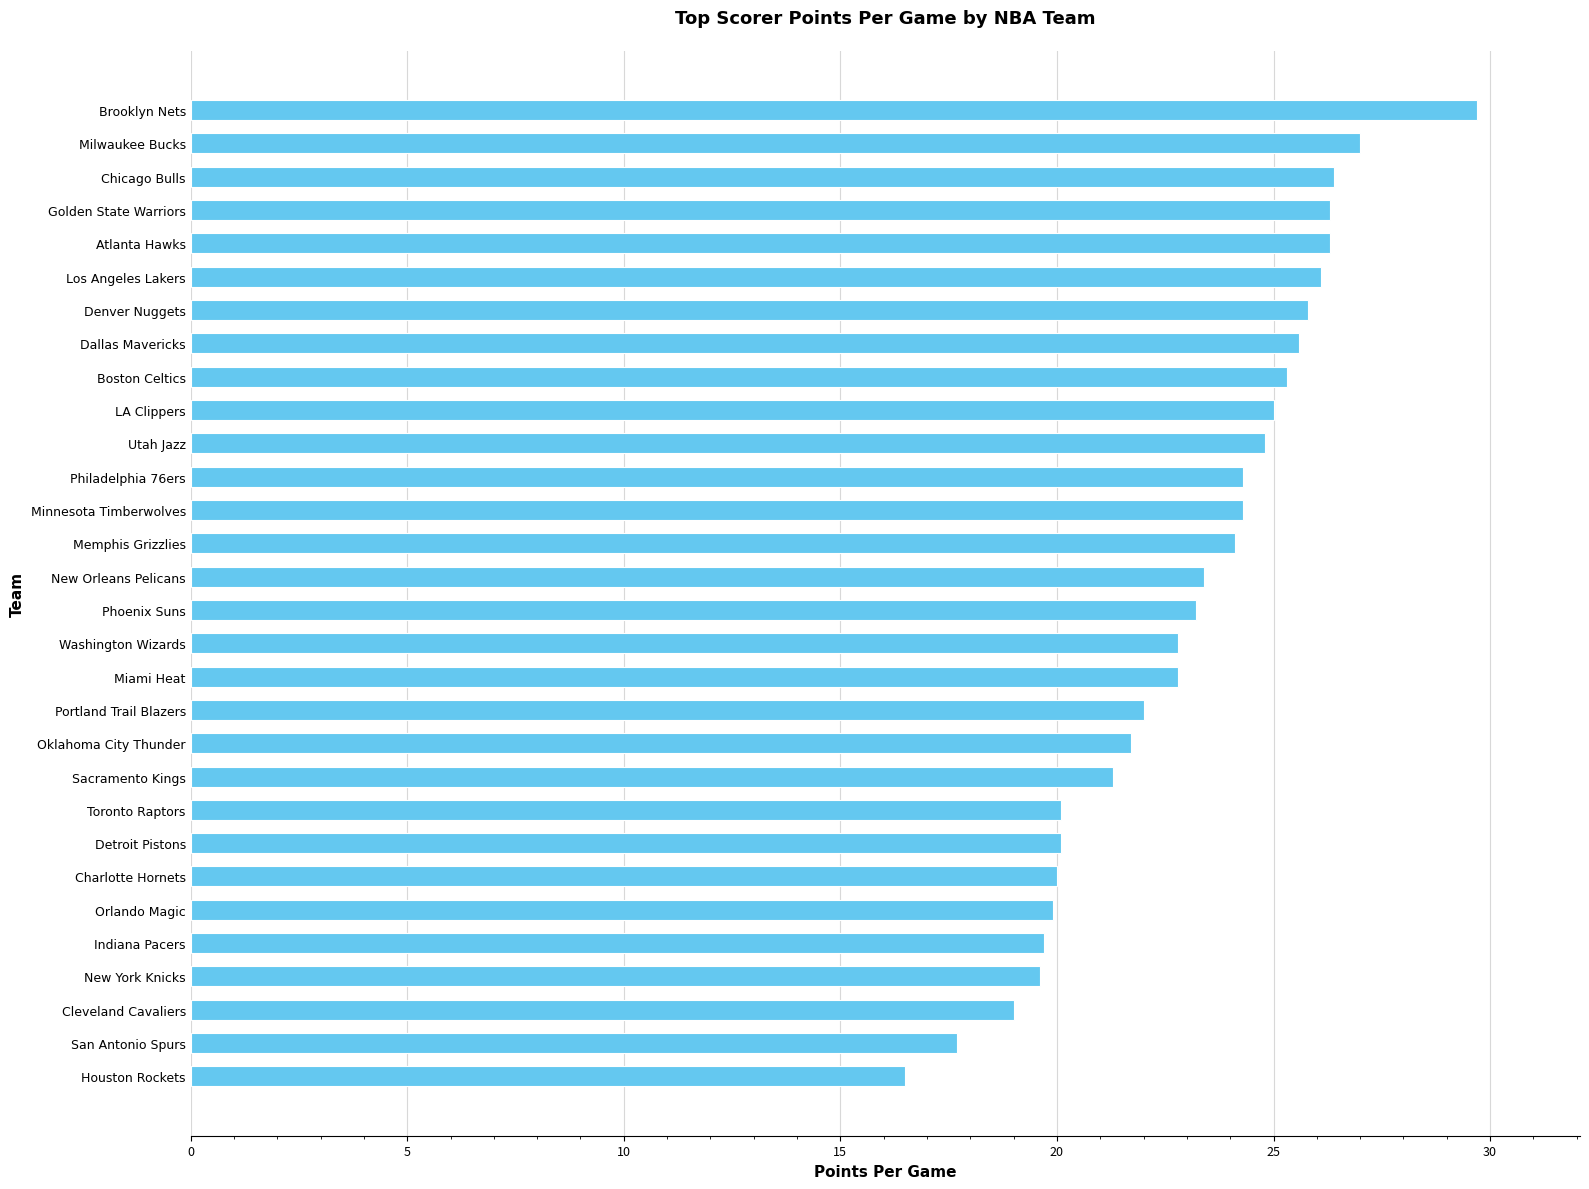

Between New Orleans Pelicans and Toronto Raptors, which is larger?

New Orleans Pelicans